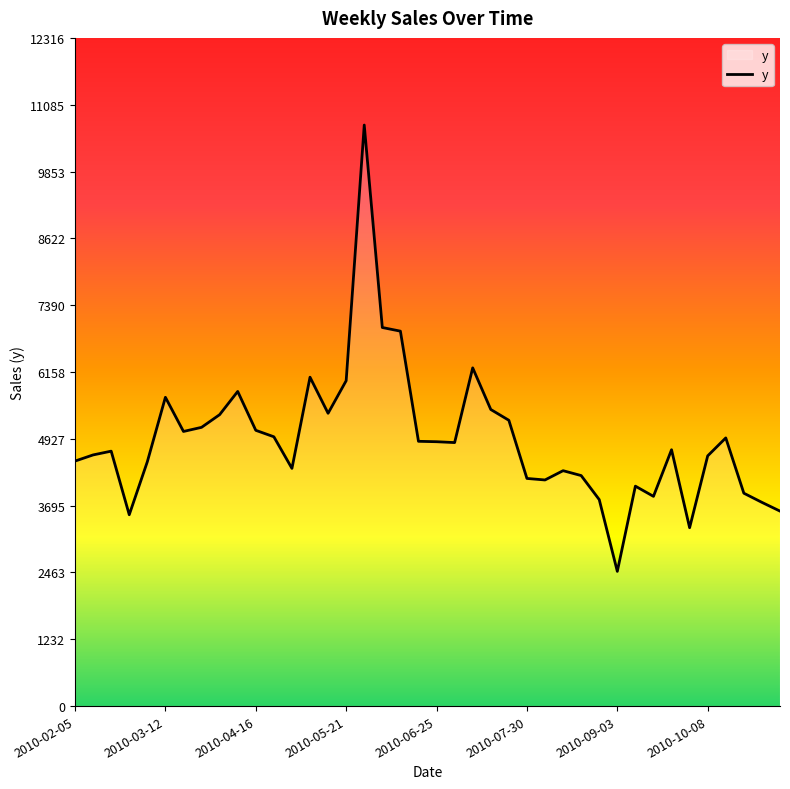

What is the maximum value shown in the chart?

10710.0